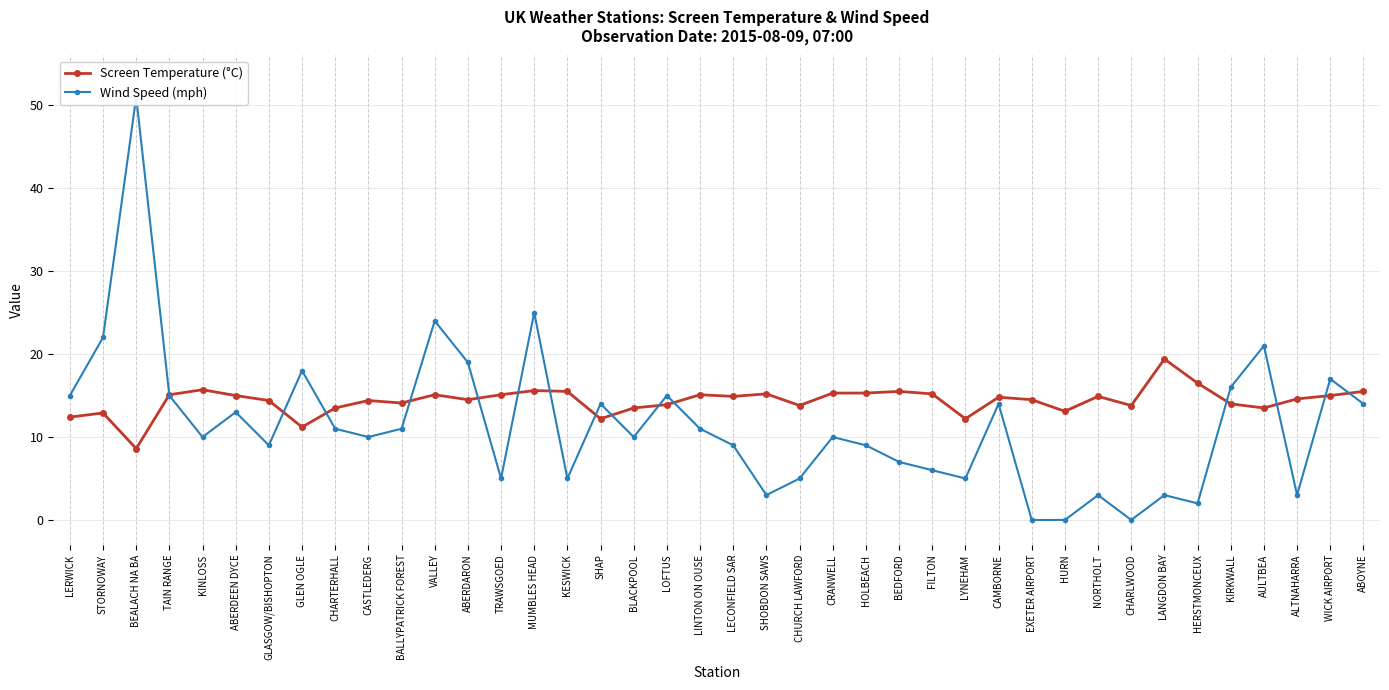

Reading left to right, list all the values displayed in this chart.

Screen Temperature (°C): 12.4	12.9	8.6	15.1	15.7	15.0	14.4	11.2	13.5	14.4	14.1	15.1	14.5	15.1	15.6	15.5	12.2	13.5	13.9	15.1	14.9	15.2	13.8	15.3	15.3	15.5	15.2	12.2	14.8	14.5	13.1	14.9	13.8	19.4	16.5	14.0	13.5	14.6	15.0	15.5
Wind Speed (mph): 15.0	22.0	51.0	15.0	10.0	13.0	9.0	18.0	11.0	10.0	11.0	24.0	19.0	5.0	25.0	5.0	14.0	10.0	15.0	11.0	9.0	3.0	5.0	10.0	9.0	7.0	6.0	5.0	14.0	0.0	0.0	3.0	0.0	3.0	2.0	16.0	21.0	3.0	17.0	14.0